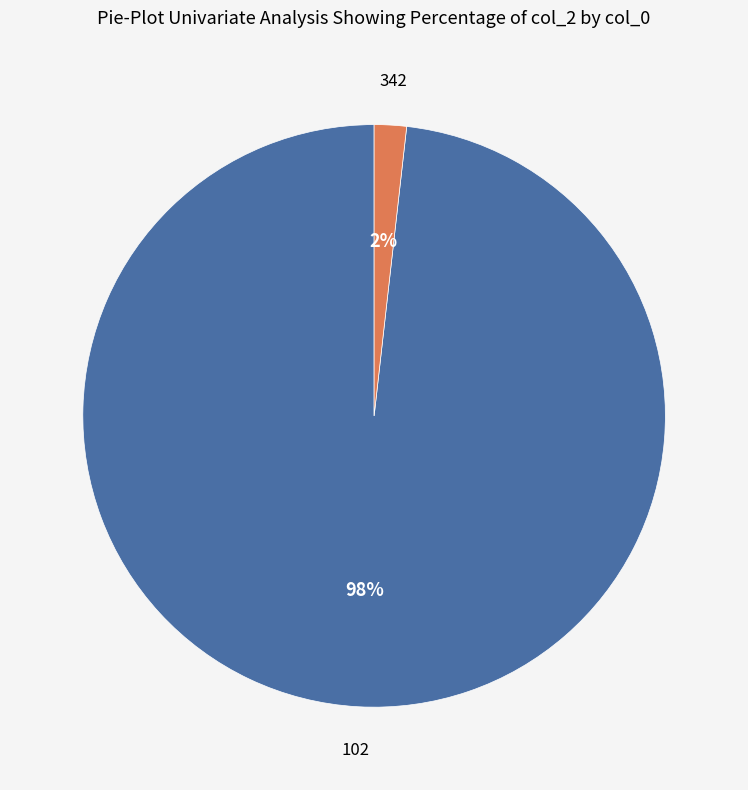

Does any single category account for the majority?

Yes